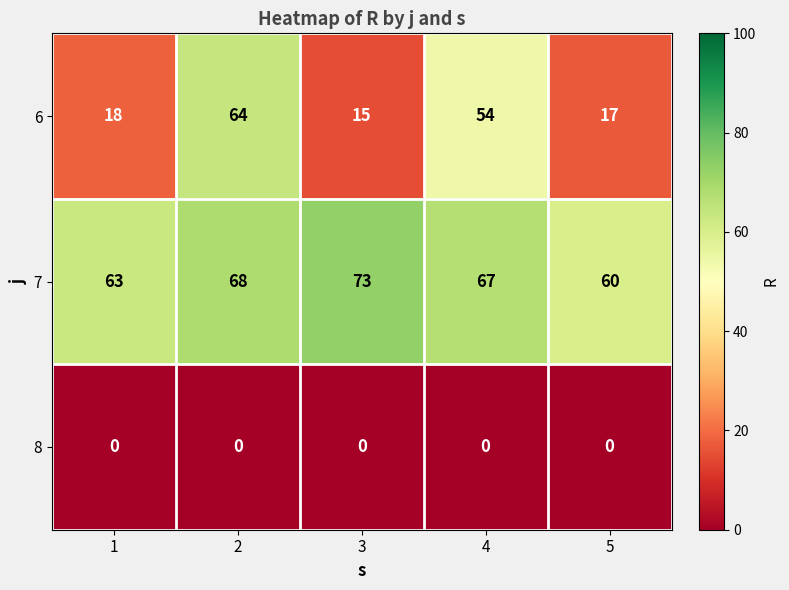

At which category is the sum across all series the highest?

2